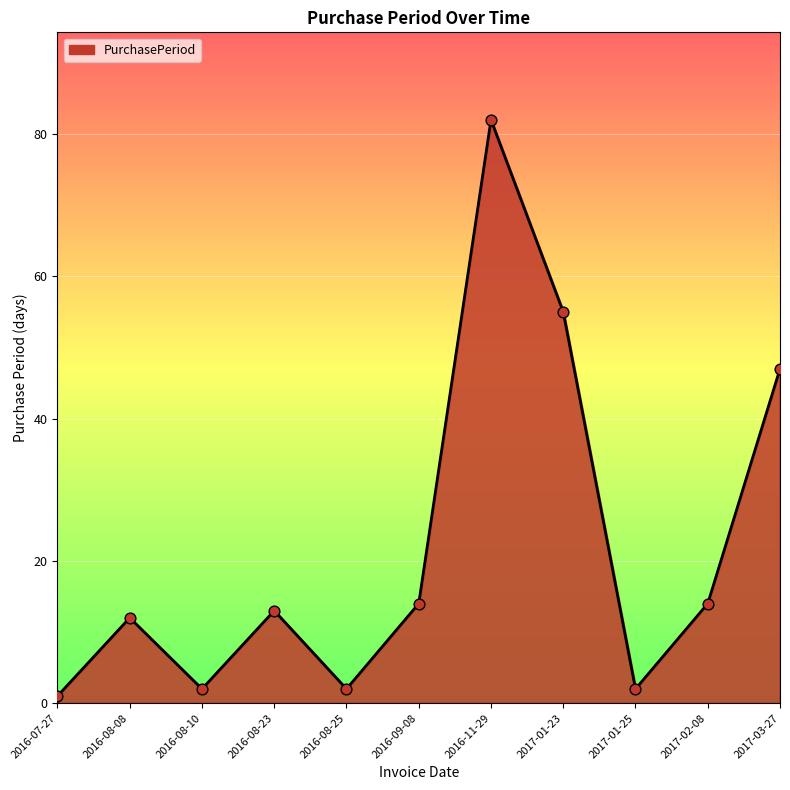

Between 2016-07-27 and 2017-02-08, which is larger?

2017-02-08